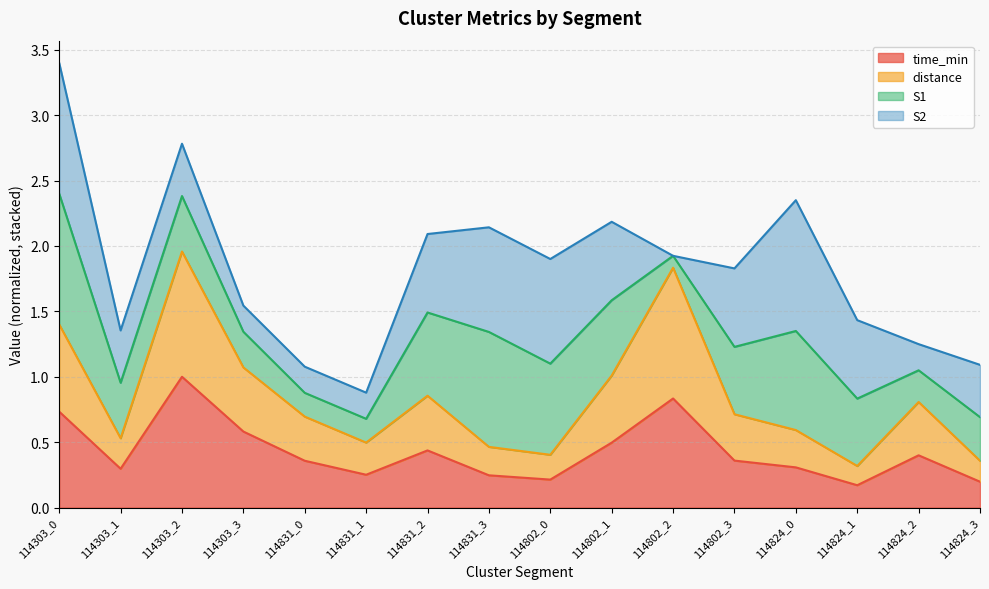

How many lines are shown in the chart?

4